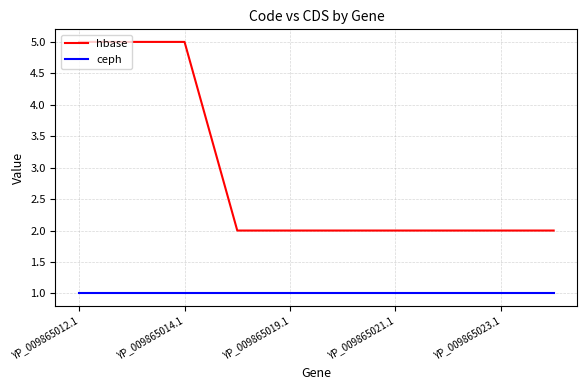

What are all the series names shown in the legend?

hbase, ceph